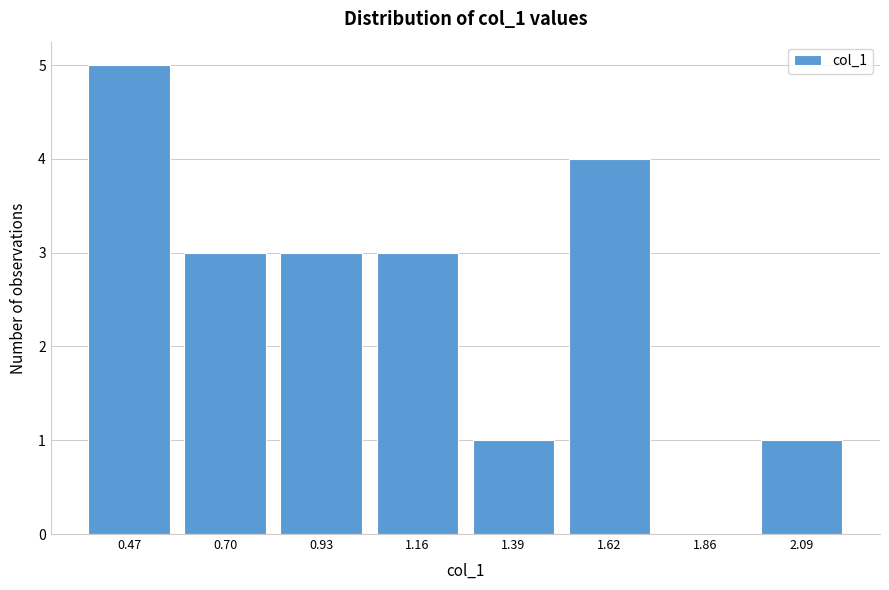

Reading left to right, extract all data points from this chart.

0.47=5	0.70=3	0.93=3	1.16=3	1.39=1	1.62=4	1.86=0	2.09=1